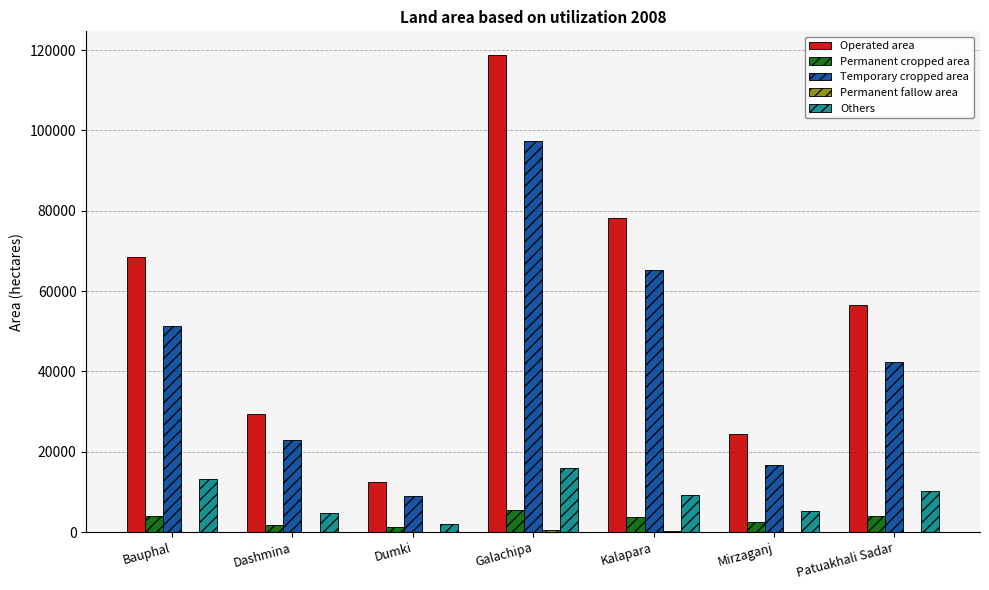

Are the bars horizontal?

No